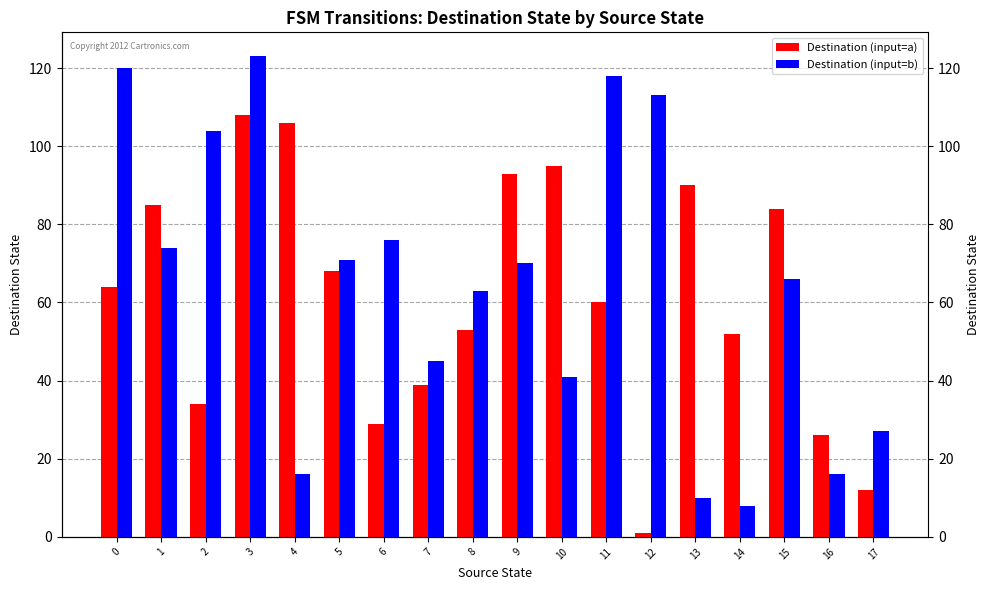

Which series has the largest total across all categories?

Destination (input=b)